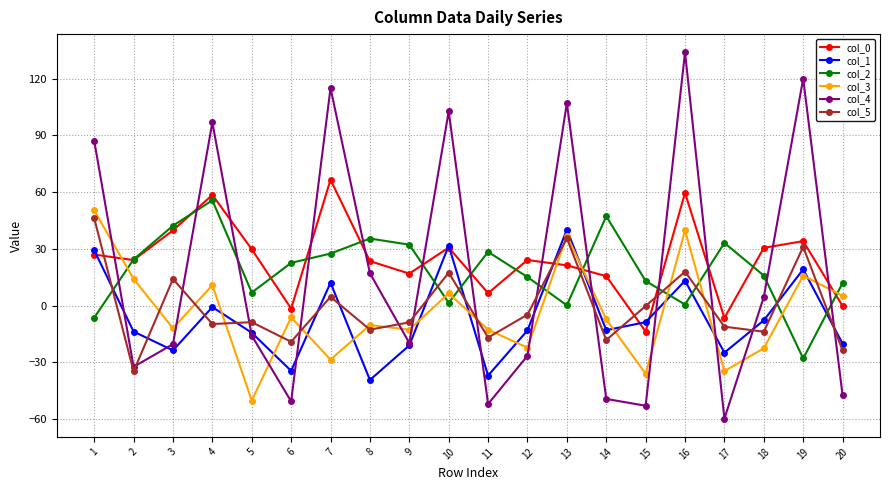

Which series has the widest spread of values?

col_4